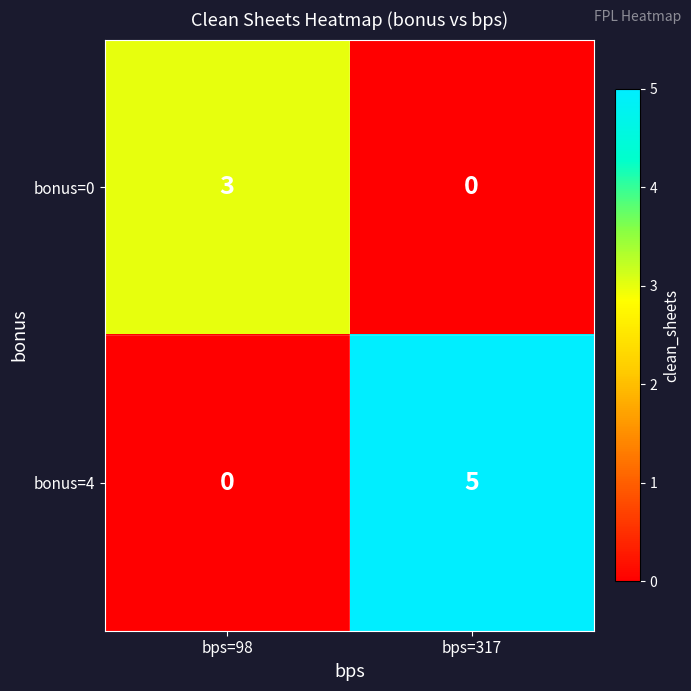

What is the greatest value displayed?

5